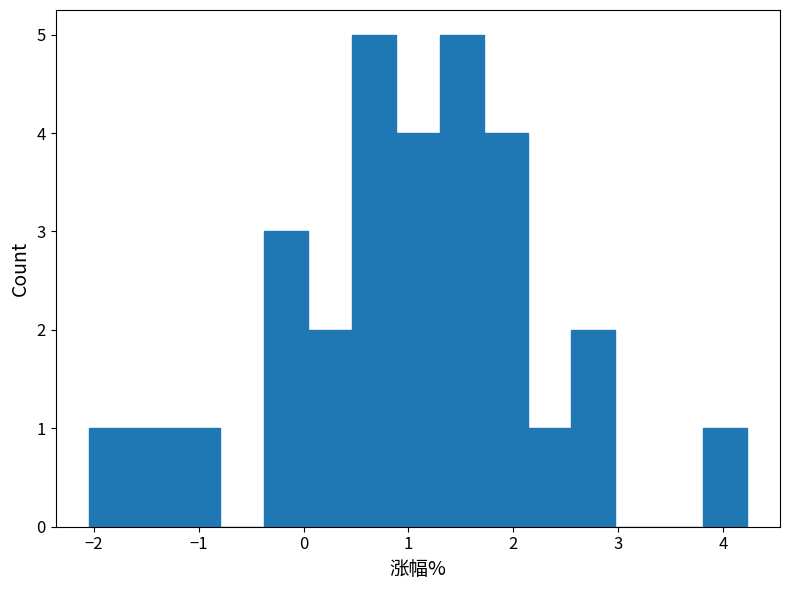

Reading left to right, transcribe this chart: for each bar, give the range it covers on the x-axis and its height. Neither the bar edges nor the heights are printed on the chart, so give them approximately, as read against the axes.

-2.0 to -1.6: 1
-1.6 to -1.2: 1
-1.2 to -0.8: 1
-0.8 to -0.4: 0
-0.4 to 0.0: 3
0.0 to 0.5: 2
0.5 to 0.9: 5
0.9 to 1.3: 4
1.3 to 1.7: 5
1.7 to 2.1: 4
2.1 to 2.6: 1
2.6 to 3.0: 2
3.0 to 3.4: 0
3.4 to 3.8: 0
3.8 to 4.2: 1